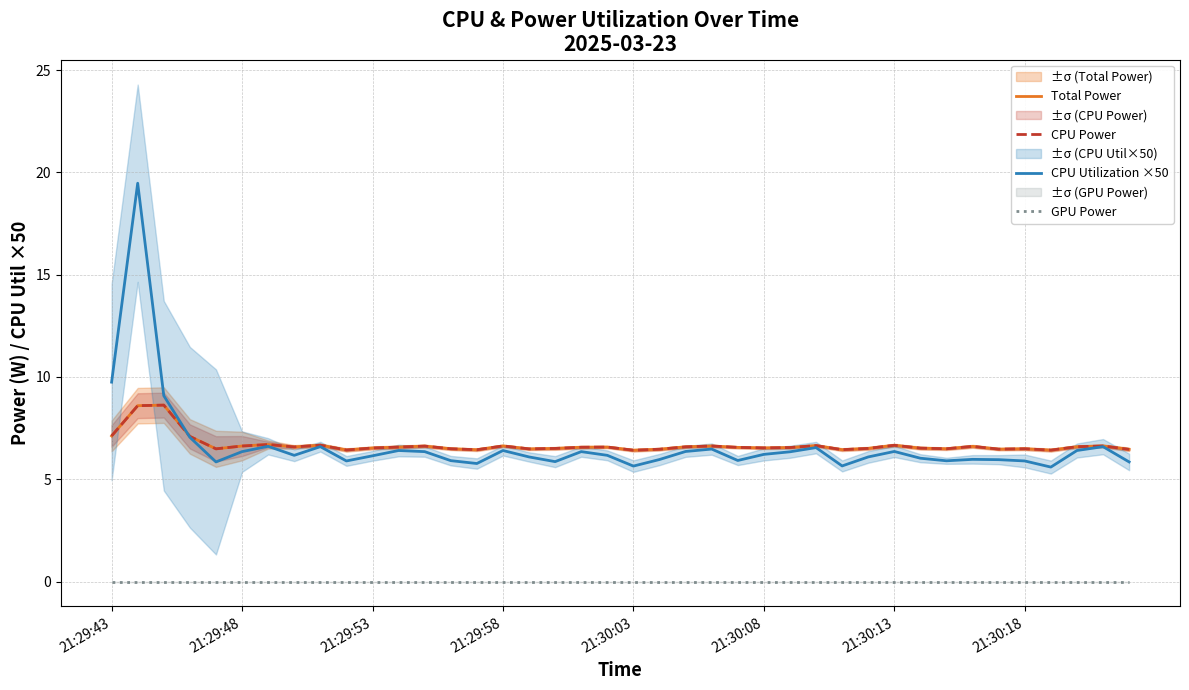

How many categories are shown in the chart?

40